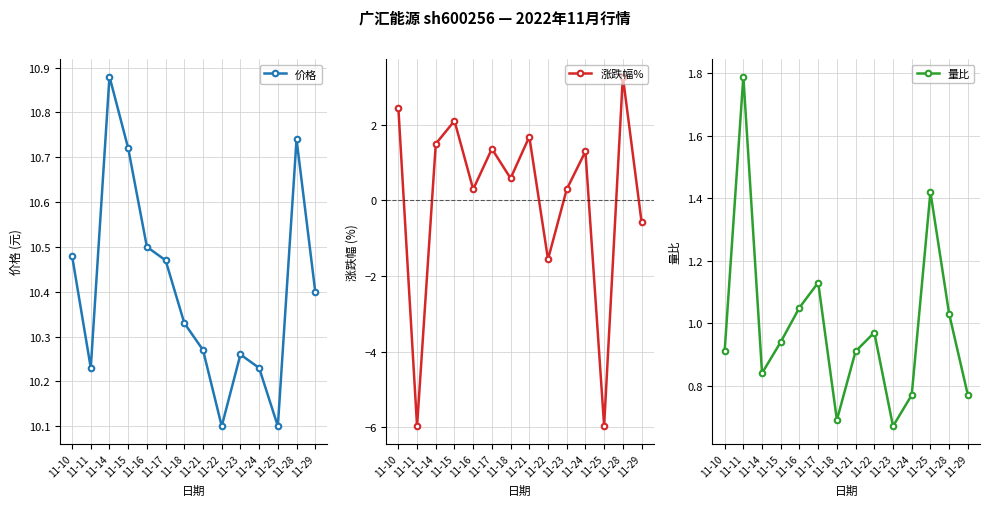

What is the maximum value shown in the chart?

10.9